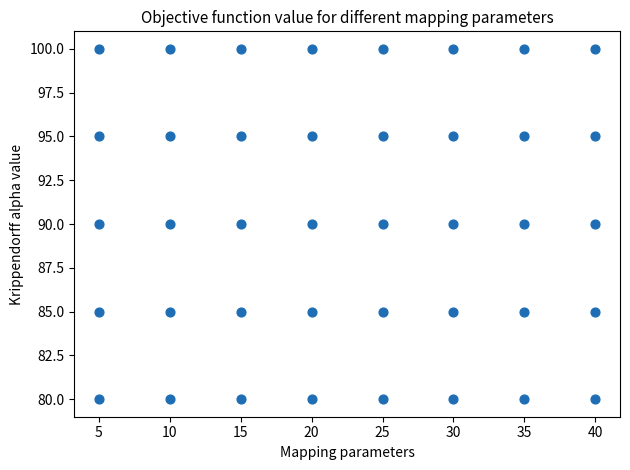

What is the range of X values (max minus min)?

35